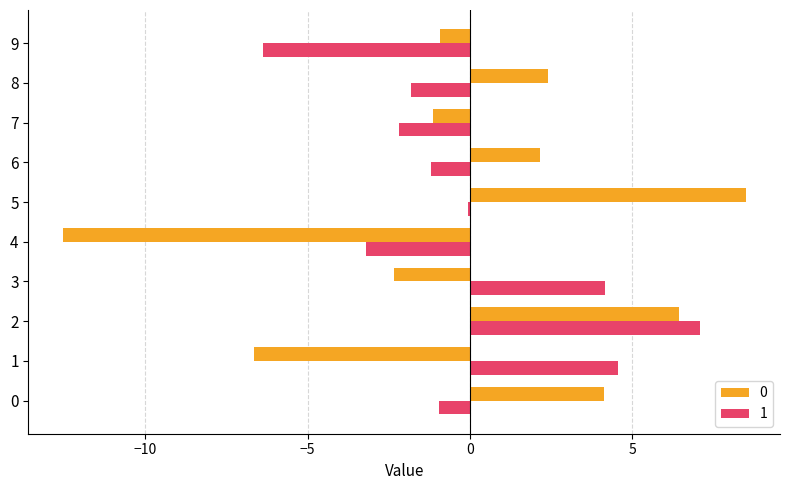

What is the total value across all series at 0?

3.2